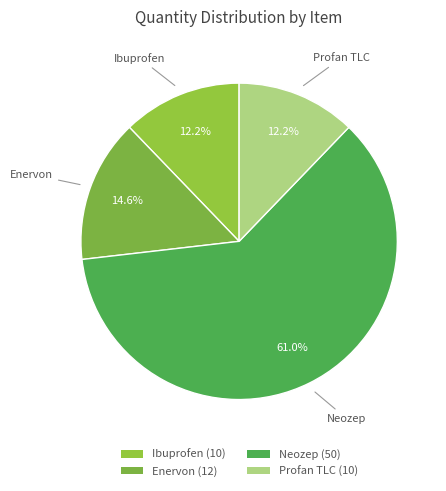

To the nearest percent, what is the average slice percentage?

25%